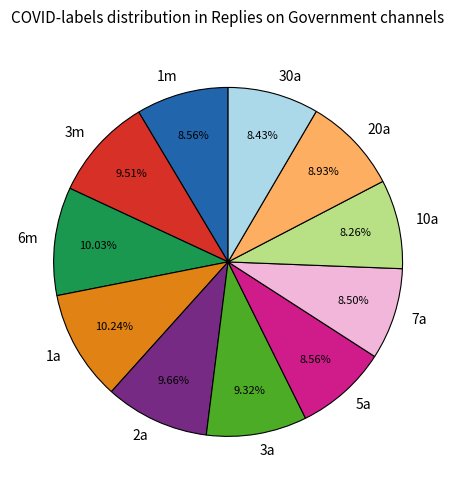

How many slices are in this pie chart?

11